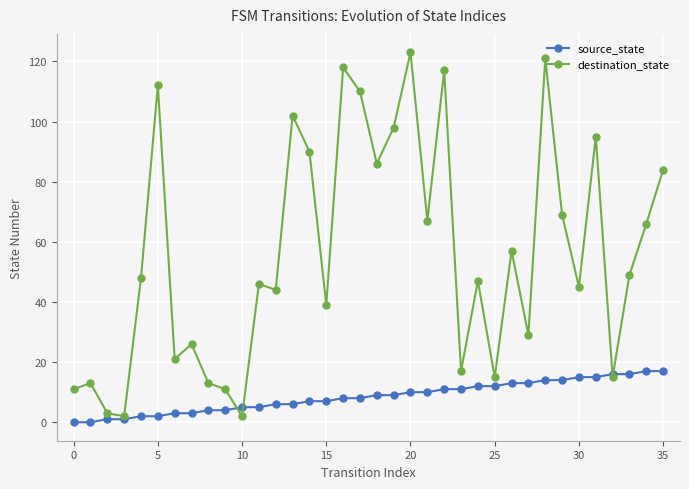

How many values in the destination_state series are below 48?

18